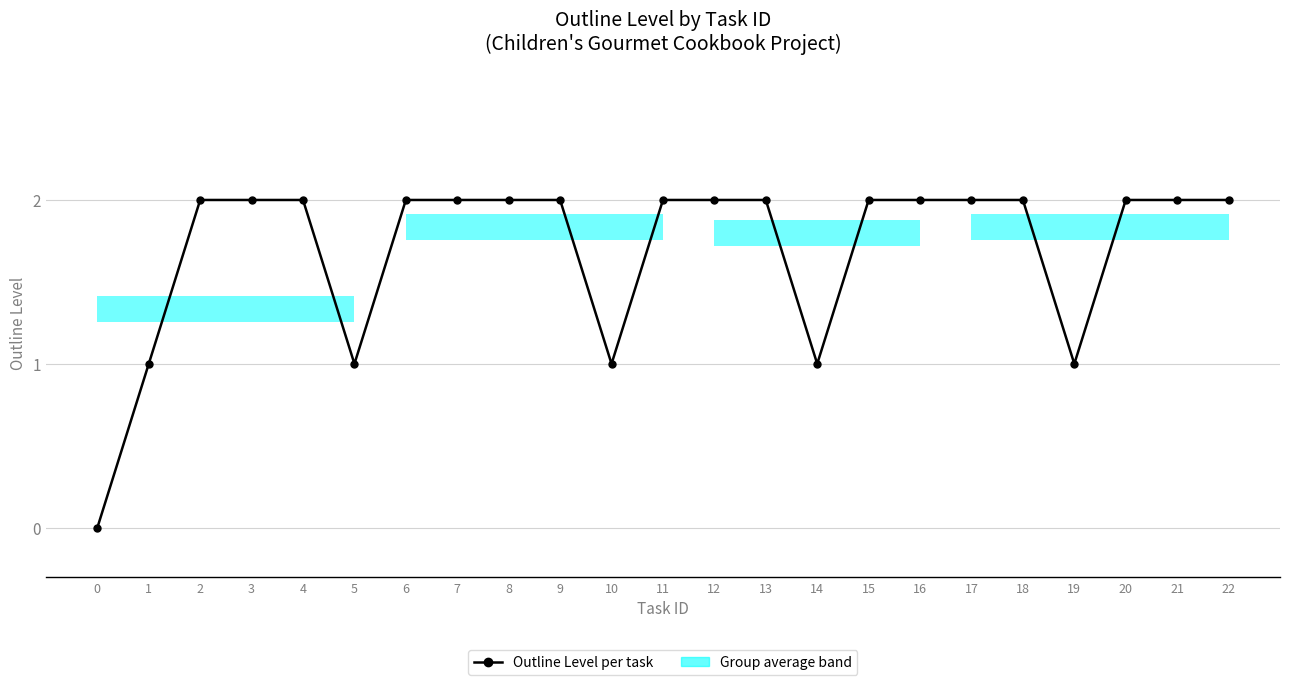

What is the value of the 11th point from the left?

1